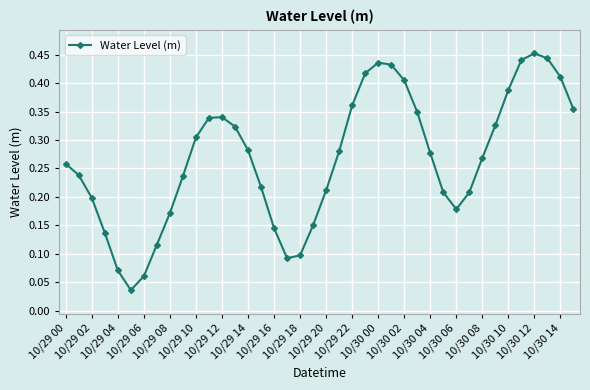

How many interior local peaks (higher than both neighbors) does the data have?

3